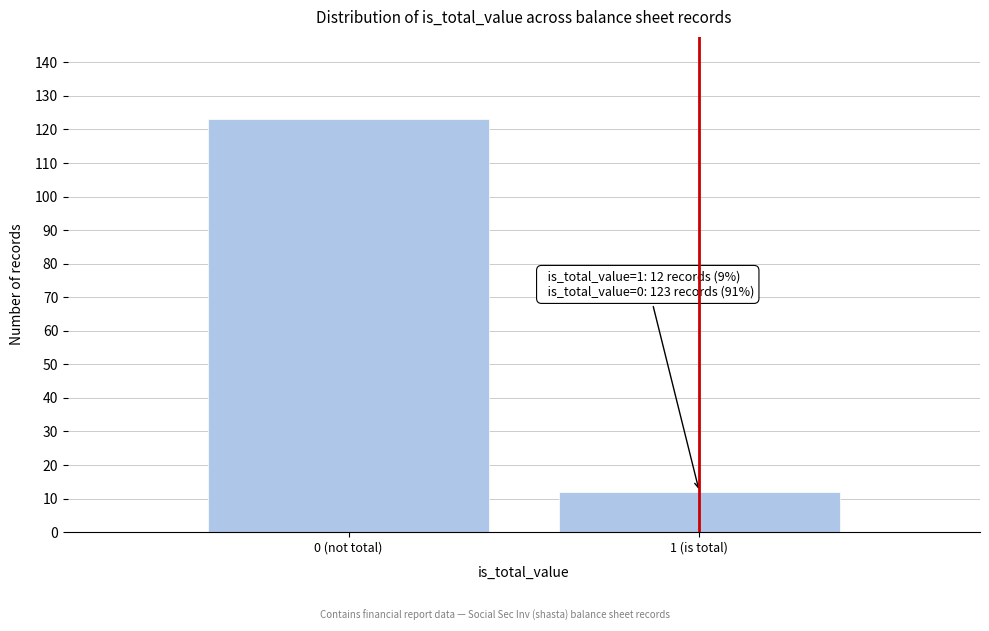

Reading right to left, what are all the values shown in this chart?

1 (is total)=12	0 (not total)=123